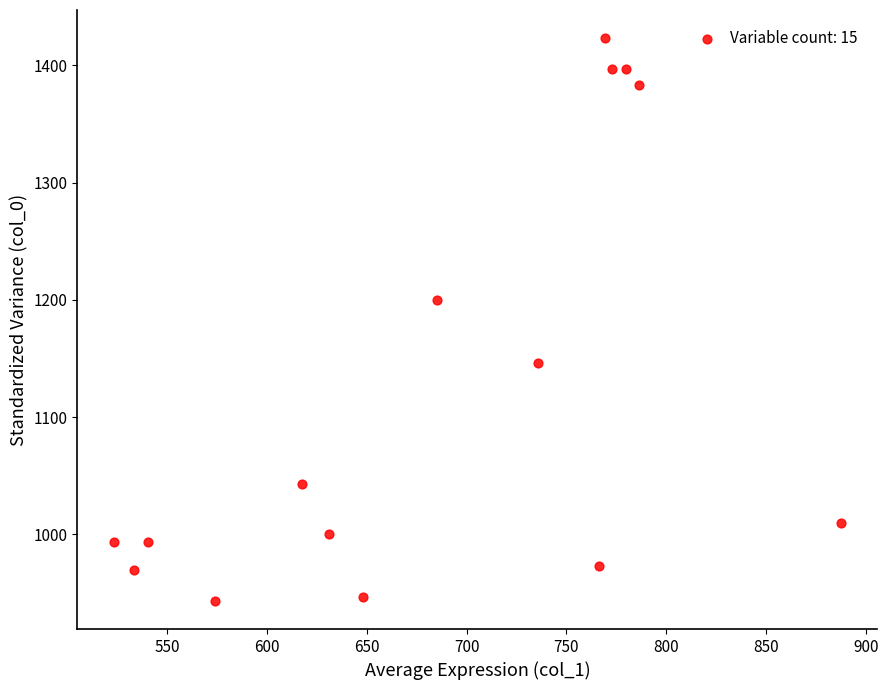

What is the range of Y values (max minus min)?

480.0